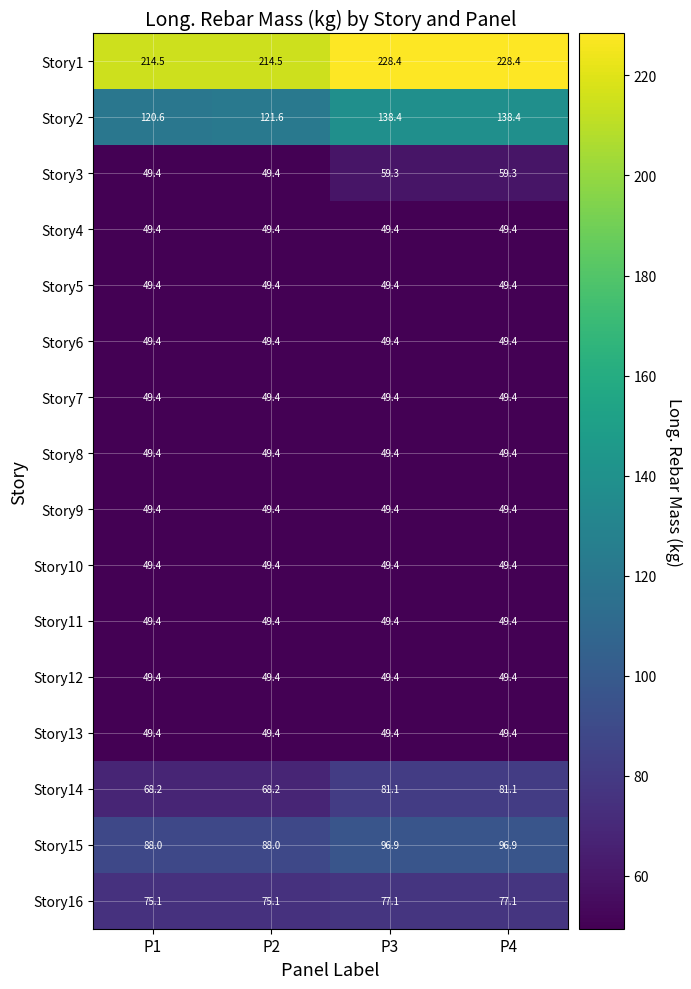

How many distinct data groups are displayed?

16